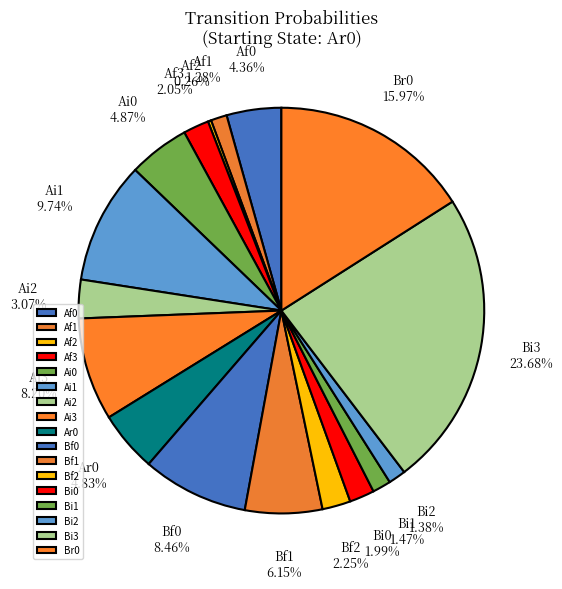

To the nearest percent, what is the combined percentage of Bi2 and Af1?

3%